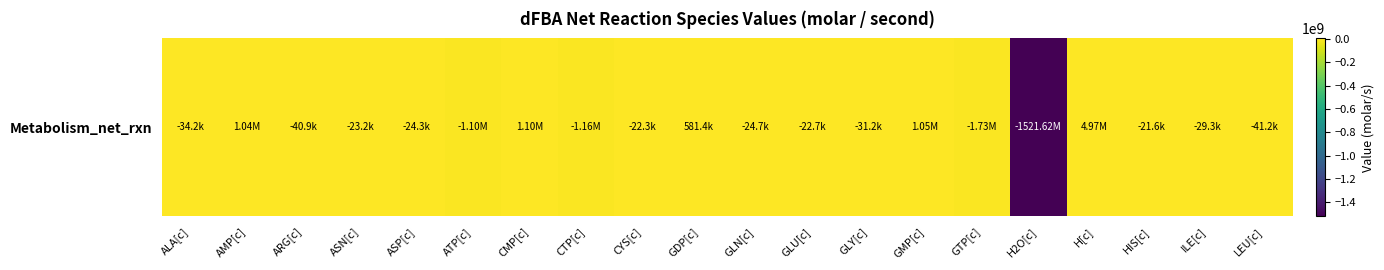

Rank the categories by value from lowest to highest.

H2O[c], GTP[c], CTP[c], ATP[c], LEU[c], ARG[c], ALA[c], GLY[c], ILE[c], GLN[c], ASP[c], ASN[c], GLU[c], CYS[c], HIS[c], GDP[c], AMP[c], GMP[c], CMP[c], H[c]